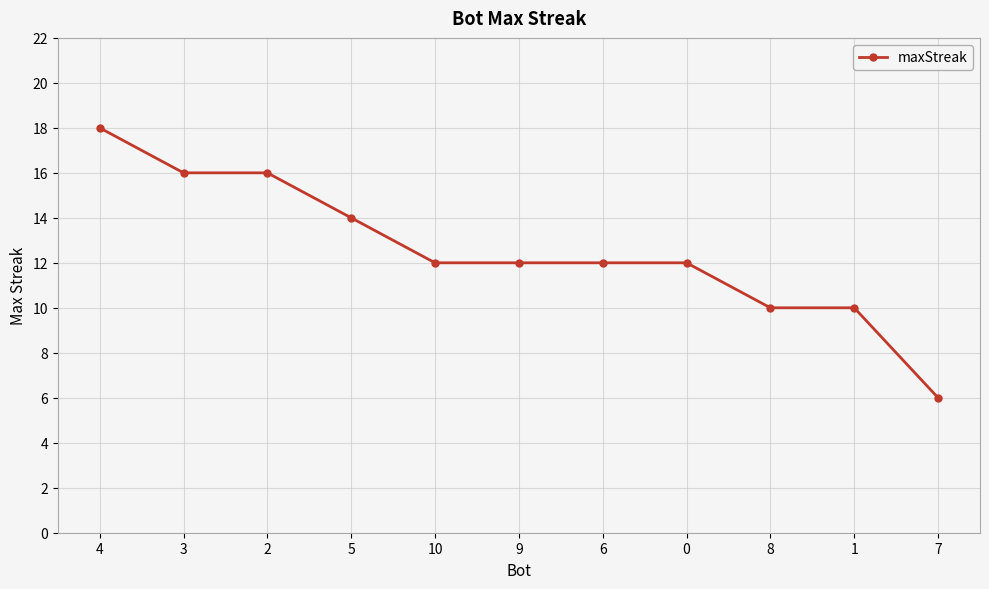

True or false: the data shows 10 at 8.

True